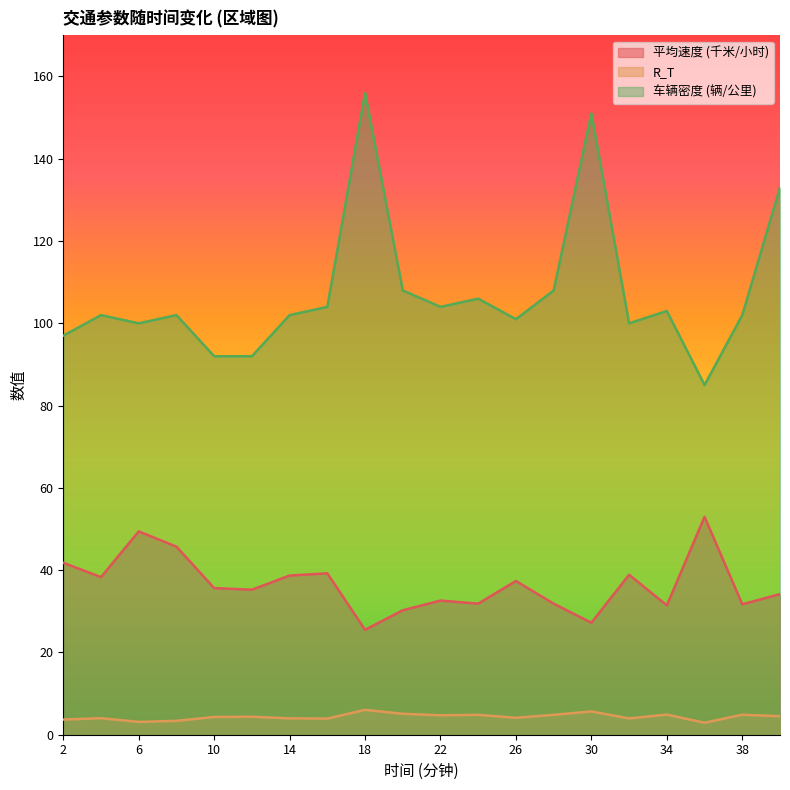

What is the average value of the R_T series?

4.4